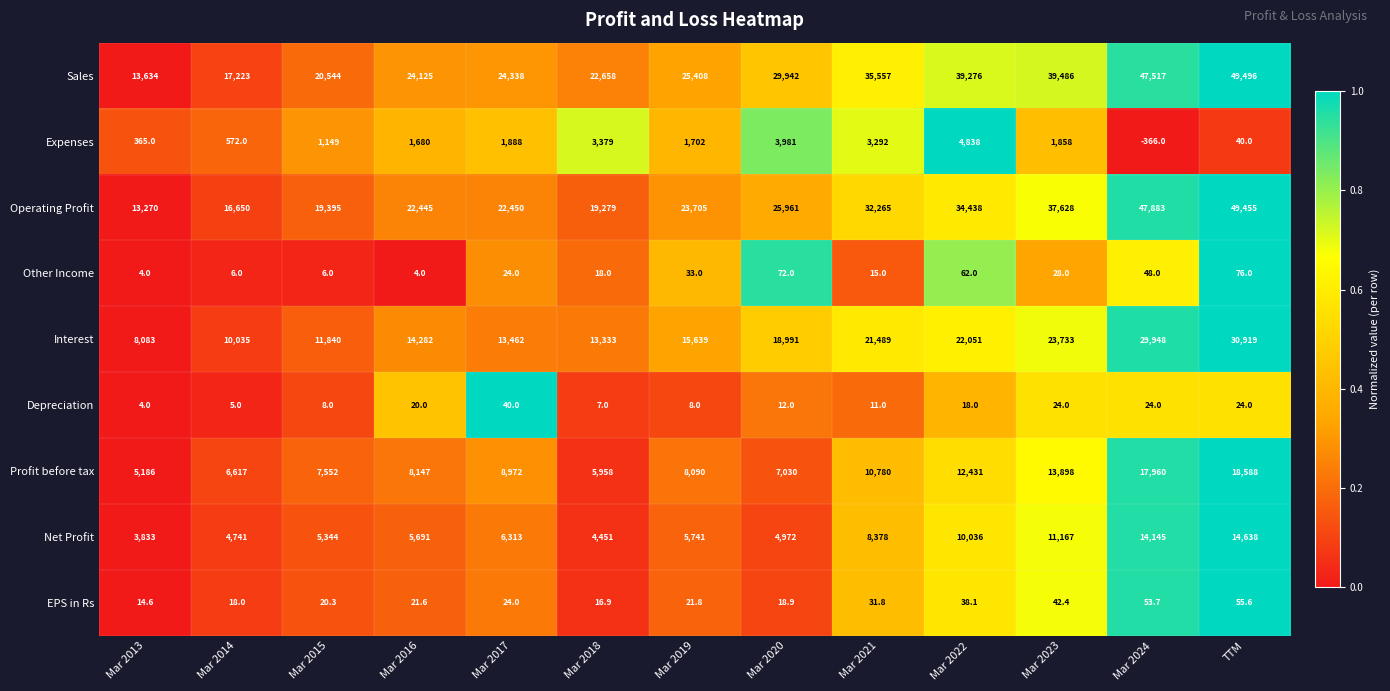

Is it true that Profit before tax equals 9708.6 at Mar 2018?

False